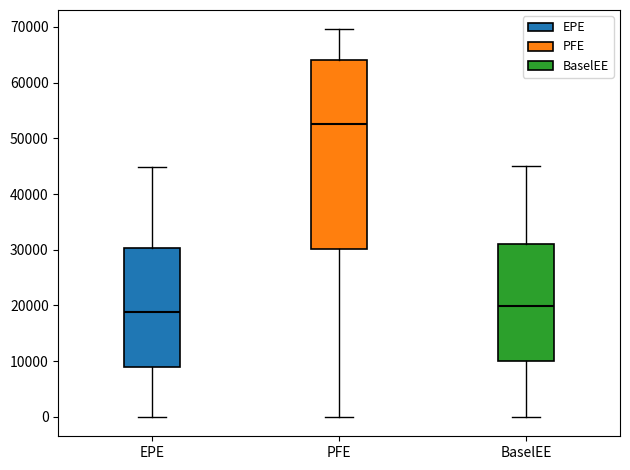

Comparing the boxes themselves (not the whiskers), which one is the tallest?

PFE